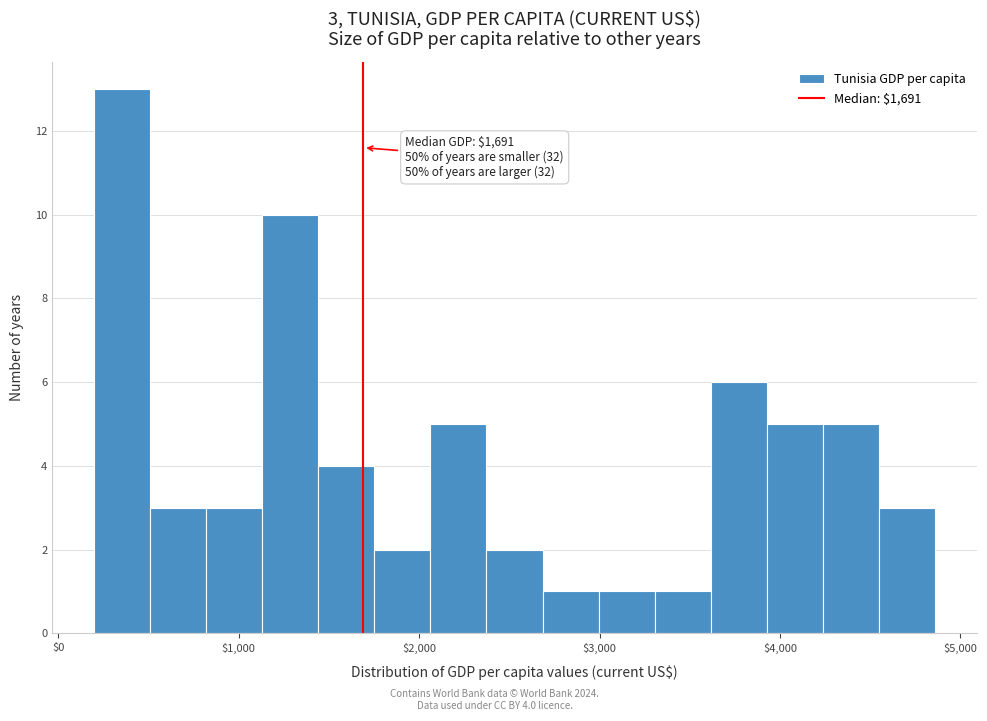

Read against the x-axis, roughly where is the centre of the tallest bar?

400